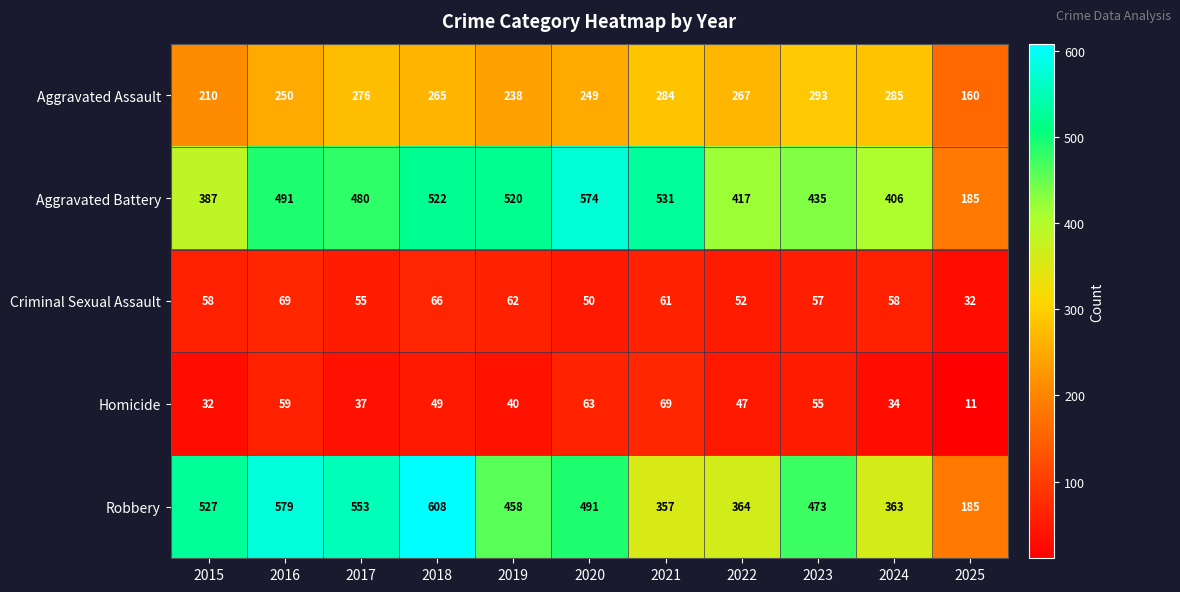

What is the maximum value for Aggravated Assault?

293